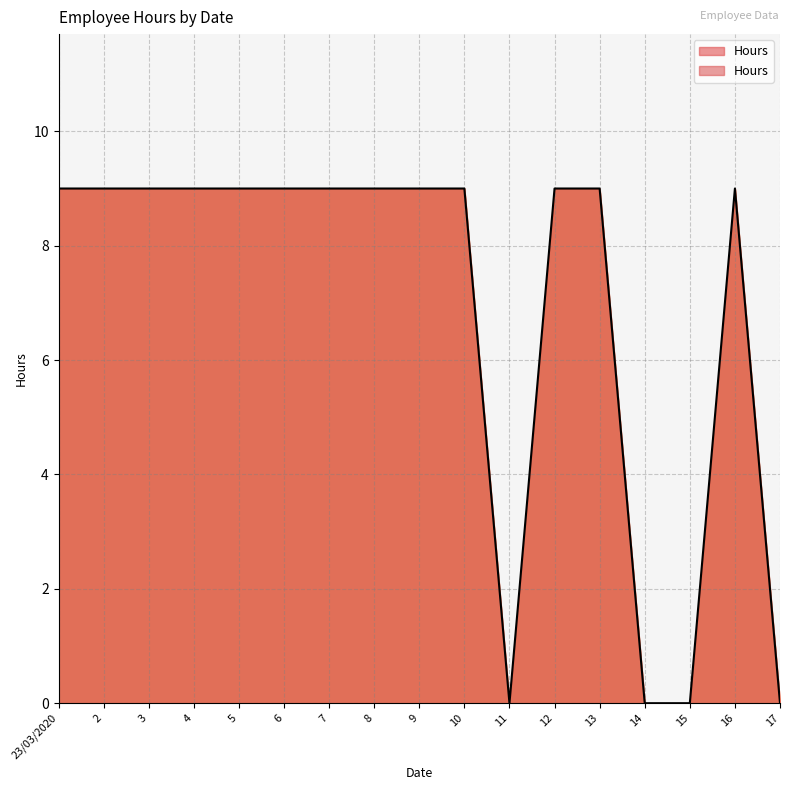

Is it true that the value at 14 is -5?

False